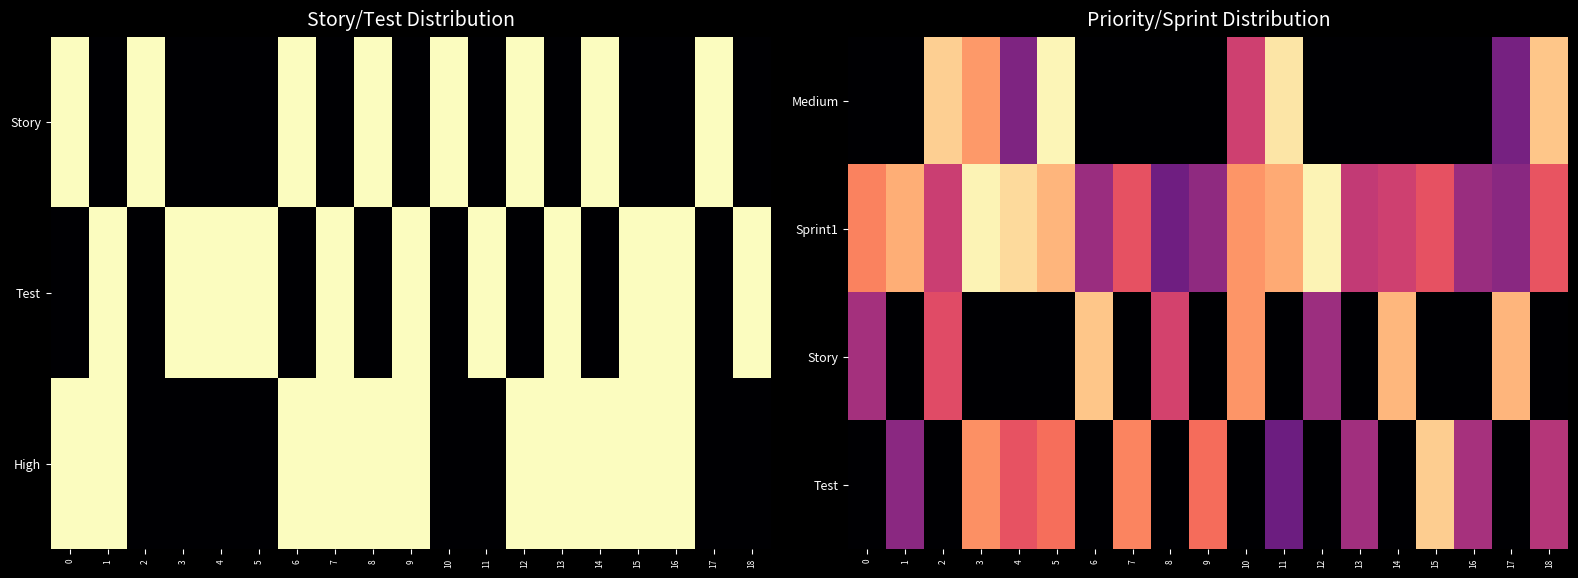

How many values in the Story series exceed 0?

8